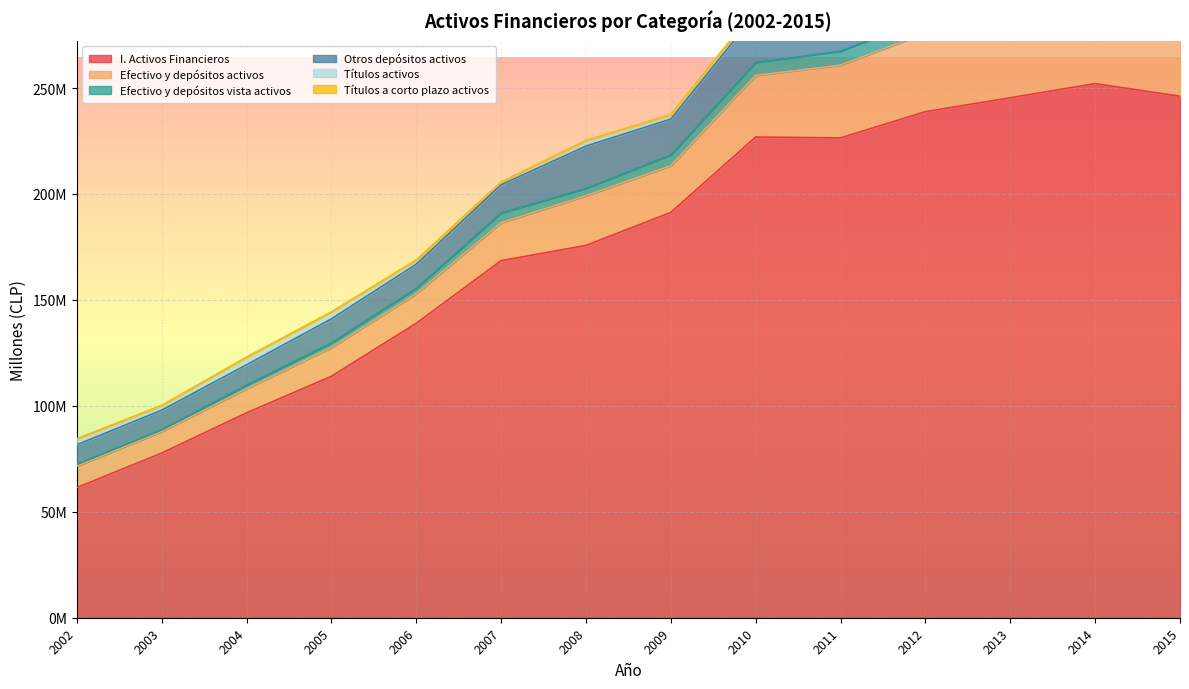

Reading left to right, list all the values displayed in this chart.

I. Activos Financieros: 2002=61414208	2003=77705870	2004=96696718	2005=113950433	2006=138943666	2007=168526538	2008=175704916	2009=191287055	2010=226874387	2011=226450102	2012=238836379	2013=245410199	2014=252084104	2015=246119600
Efectivo y depósitos activos: 2002=10106842	2003=10123243	2004=11334213	2005=13541649	2006=13941918	2007=17901362	2008=23437695	2009=22019217	2010=29102237	2011=34318987	2012=37171273	2013=38897102	2014=41706749	2015=42794064
Efectivo y depósitos vista activos: 2002=880876	2003=918599	2004=1740696	2005=2204803	2006=2550526	2007=4553804	2008=3471055	2009=5092229	2010=6086028	2011=6618174	2012=6898588	2013=7277855	2014=10266456	2015=8813062
Otros depósitos activos: 2002=9225966	2003=9204644	2004=9593517	2005=11336846	2006=11391392	2007=13347558	2008=19966640	2009=16926988	2010=23016208	2011=27700813	2012=30272685	2013=31619247	2014=31440293	2015=33981002
Títulos activos: 2002=2816395	2003=2226448	2004=3568267	2005=3270770	2006=1989739	2007=1267587	2008=2638548	2009=2105634	2010=2285618	2011=5172802	2012=6176894	2013=5598711	2014=7165047	2015=7133883
Títulos a corto plazo activos: 2002=5414	2003=10923	2004=7113	2005=17829	2006=19223	2007=17381	2008=18928	2009=32023	2010=27627	2011=19054	2012=13401	2013=17694	2014=109510	2015=66383